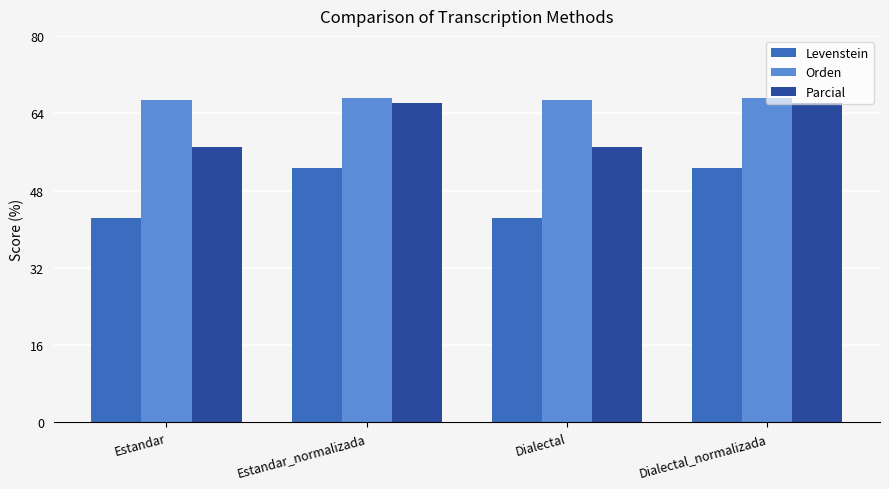

Which series has the widest spread of values?

Levenstein